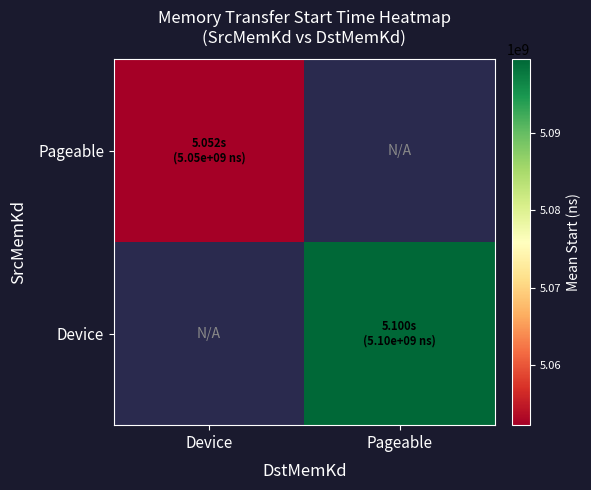

Read the Device value at Pageable.

5099611758.0